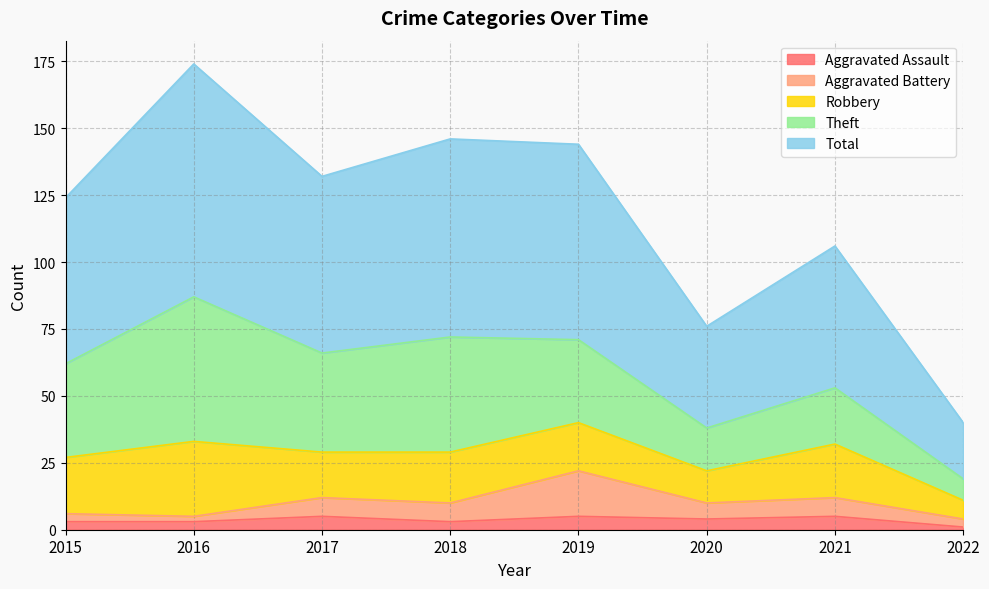

Does the chart have visible grid lines?

Yes